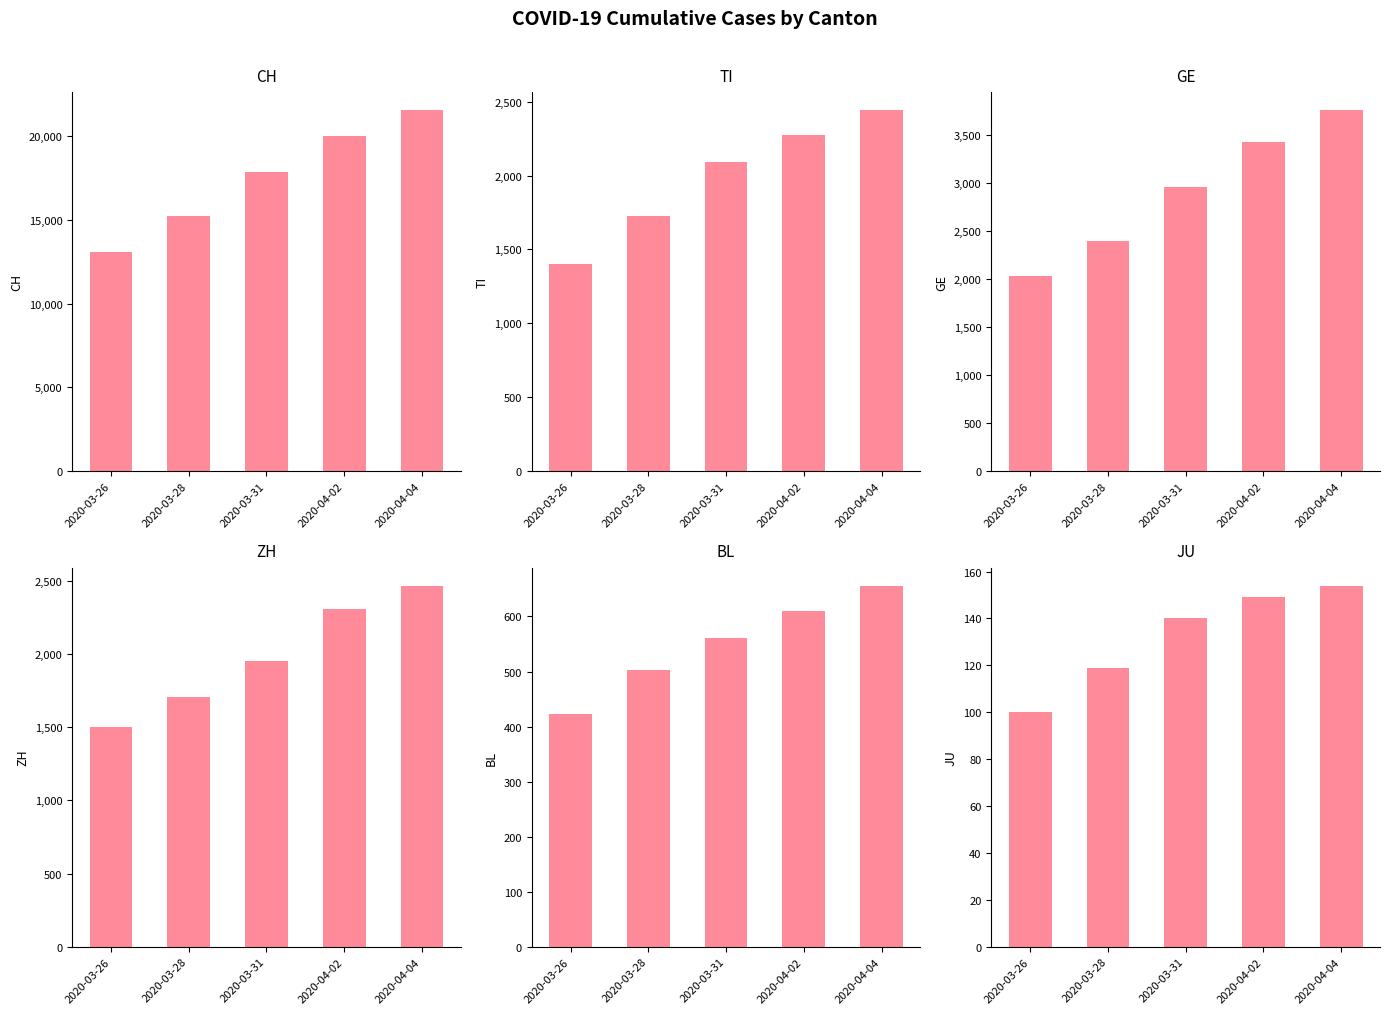

What is the lowest value of the BL series?

422